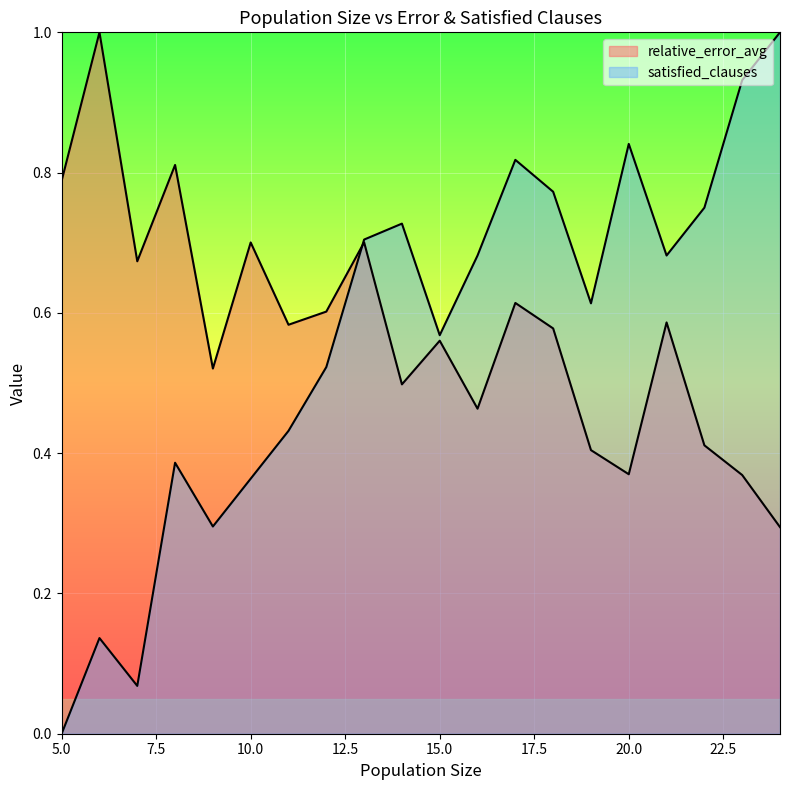

At how many categories does at least one series exceed 0?

20